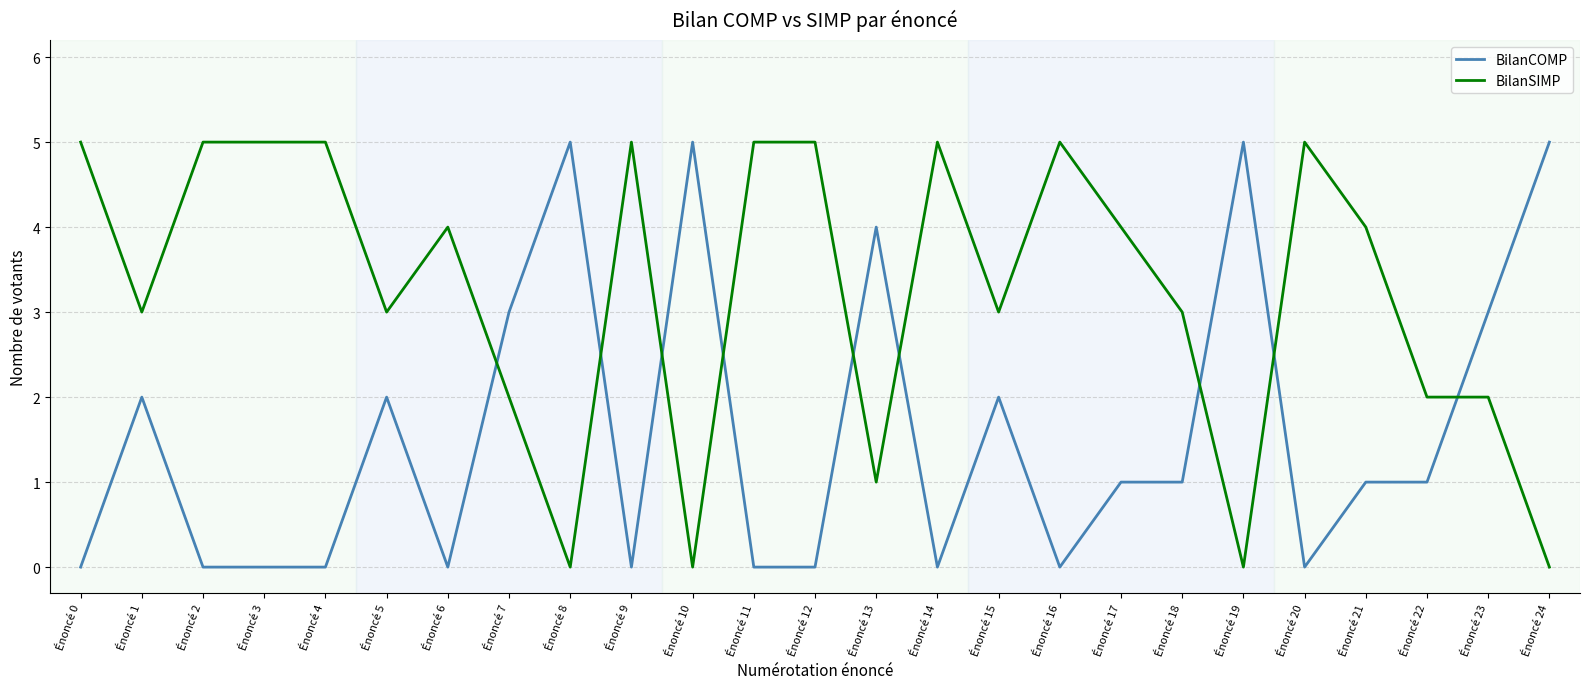

What is the sum of the BilanCOMP values at Énoncé 20 and Énoncé 22?

1